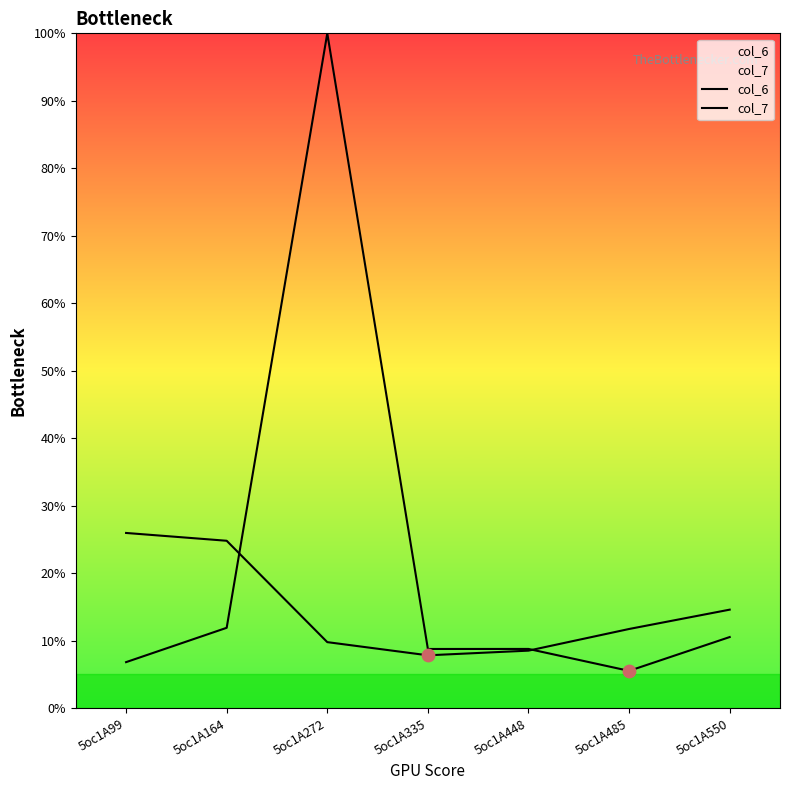

At how many categories does at least one series exceed 28?

1